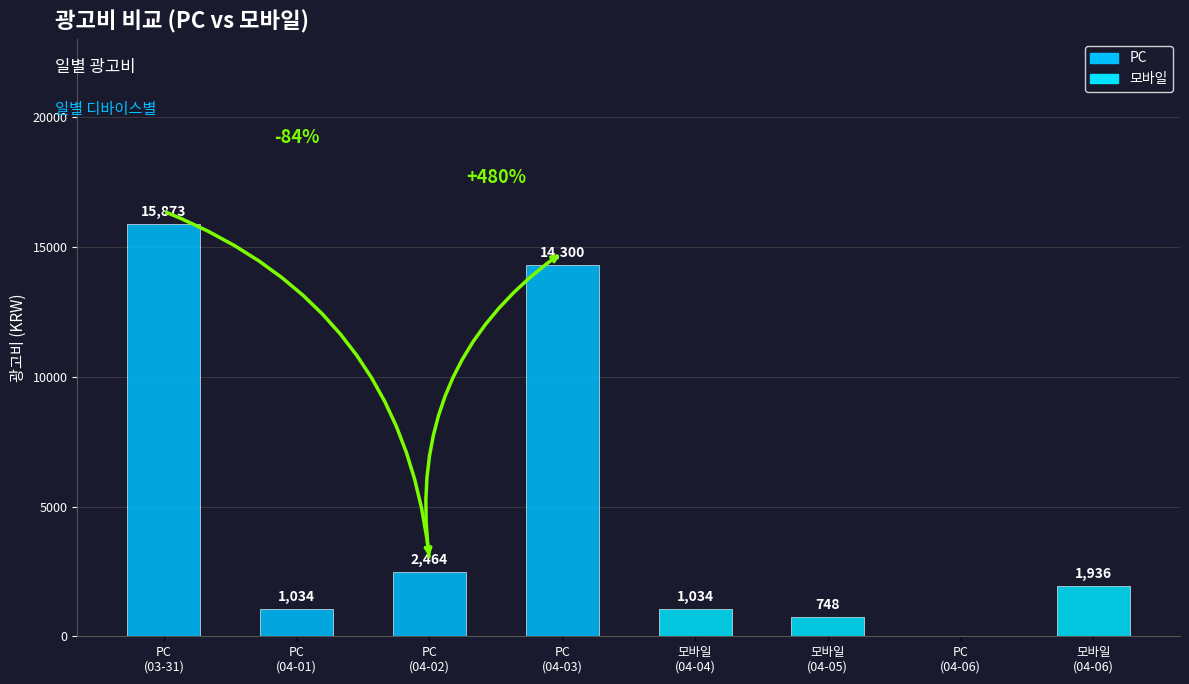

What is the greatest value displayed?

15873